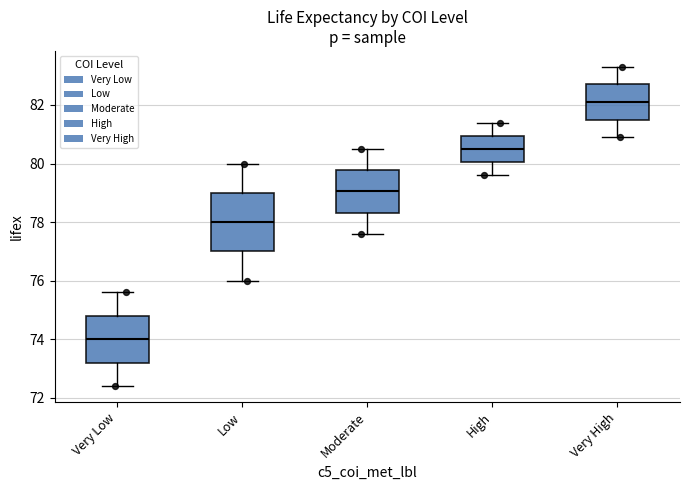

Comparing the boxes themselves (not the whiskers), which one is the tallest?

Low